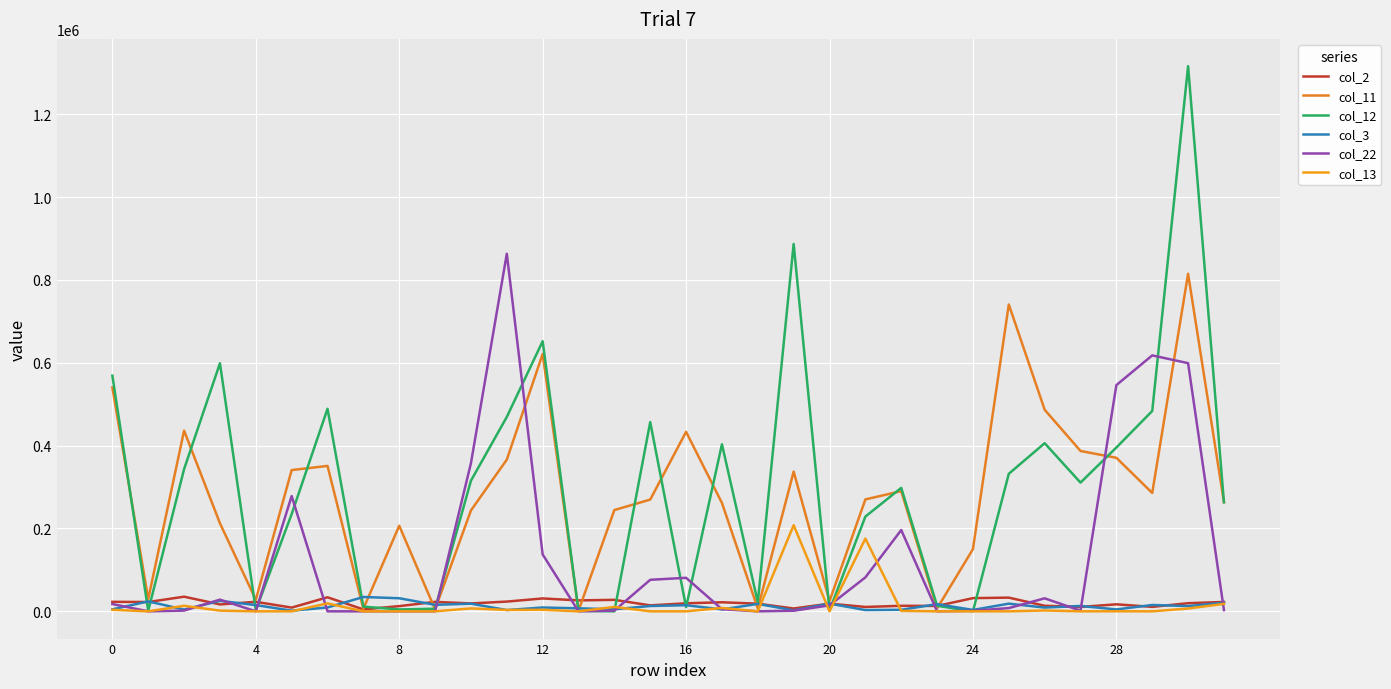

List the series in order of their peak value, lowest first.

col_3, col_2, col_13, col_11, col_22, col_12